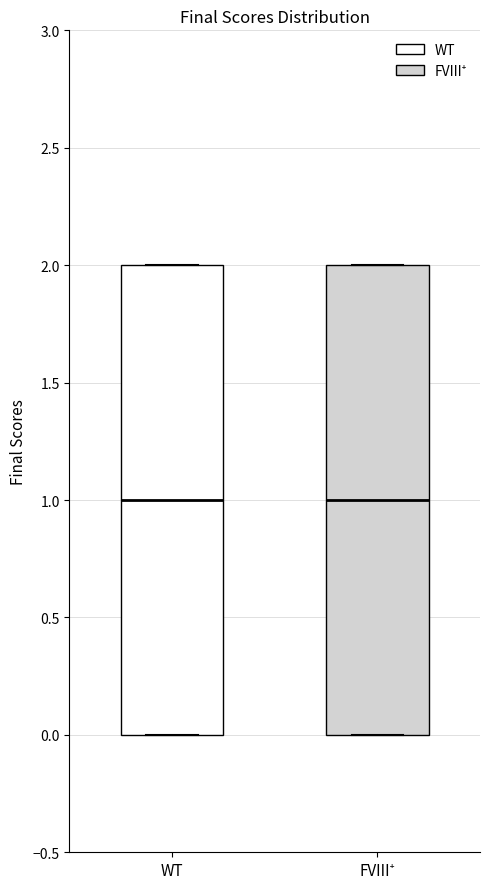

Reading left to right, read every box against the y-axis: the position of its median line, the range the box covers, and the ends of its whiskers. The values are not printed on the chart, so give them approximately, as read against the axis.

WT: median 1, box 0 to 2, whiskers 0 to 2
FVIII⁺: median 1, box 0 to 2, whiskers 0 to 2